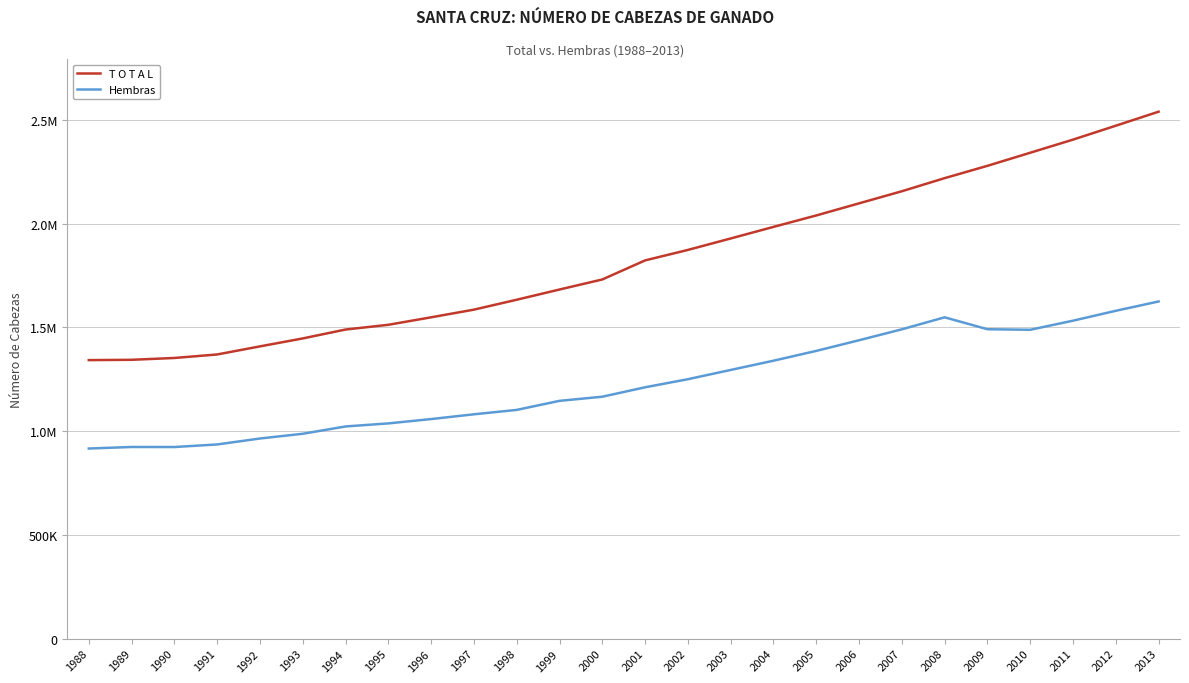

What is the minimum value for T O T A L?

1342737